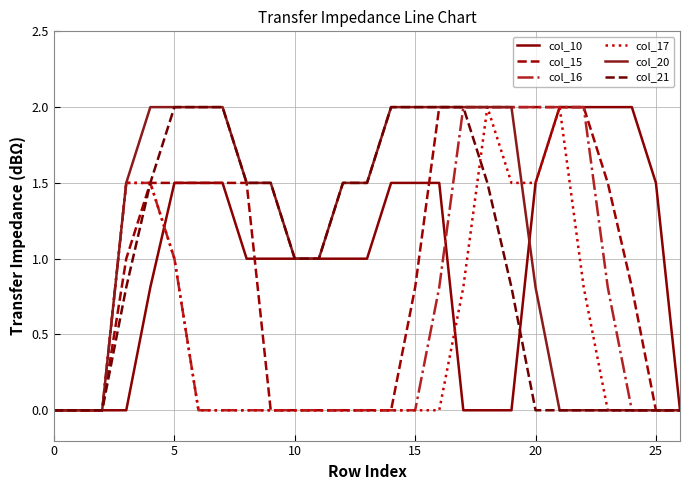

Reading left to right, what are all the values shown in this chart?

col_10: 0.0	0.0	0.0	0.0	0.8	1.5	1.5	1.5	1.0	1.0	1.0	1.0	1.0	1.0	1.5	1.5	1.5	0.0	0.0	0.0	1.5	2.0	2.0	2.0	2.0	1.5	0.0
col_15: 0.0	0.0	0.0	1.0	1.5	1.5	1.5	1.5	1.5	0.0	0.0	0.0	0.0	0.0	0.0	0.8	2.0	2.0	2.0	2.0	2.0	2.0	2.0	1.5	0.8	0.0	0.0
col_16: 0.0	0.0	0.0	1.5	1.5	1.0	0.0	0.0	0.0	0.0	0.0	0.0	0.0	0.0	0.0	0.0	0.8	2.0	2.0	2.0	2.0	2.0	2.0	0.8	0.0	0.0	0.0
col_17: 0.0	0.0	0.0	1.5	1.5	1.0	0.0	0.0	0.0	0.0	0.0	0.0	0.0	0.0	0.0	0.0	0.0	0.8	2.0	1.5	1.5	2.0	0.8	0.0	0.0	0.0	0.0
col_20: 0.0	0.0	0.0	1.5	2.0	2.0	2.0	2.0	1.5	1.5	1.0	1.0	1.5	1.5	2.0	2.0	2.0	2.0	2.0	2.0	0.8	0.0	0.0	0.0	0.0	0.0	0.0
col_21: 0.0	0.0	0.0	0.8	1.5	2.0	2.0	2.0	1.5	1.5	1.0	1.0	1.5	1.5	2.0	2.0	2.0	2.0	1.5	0.8	0.0	0.0	0.0	0.0	0.0	0.0	0.0